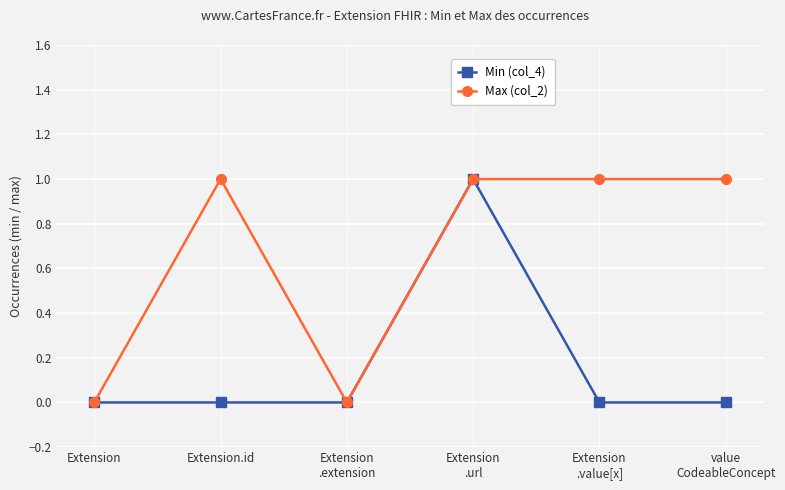

The Min (col_4) series shows 1 at Extension. True or false?

False